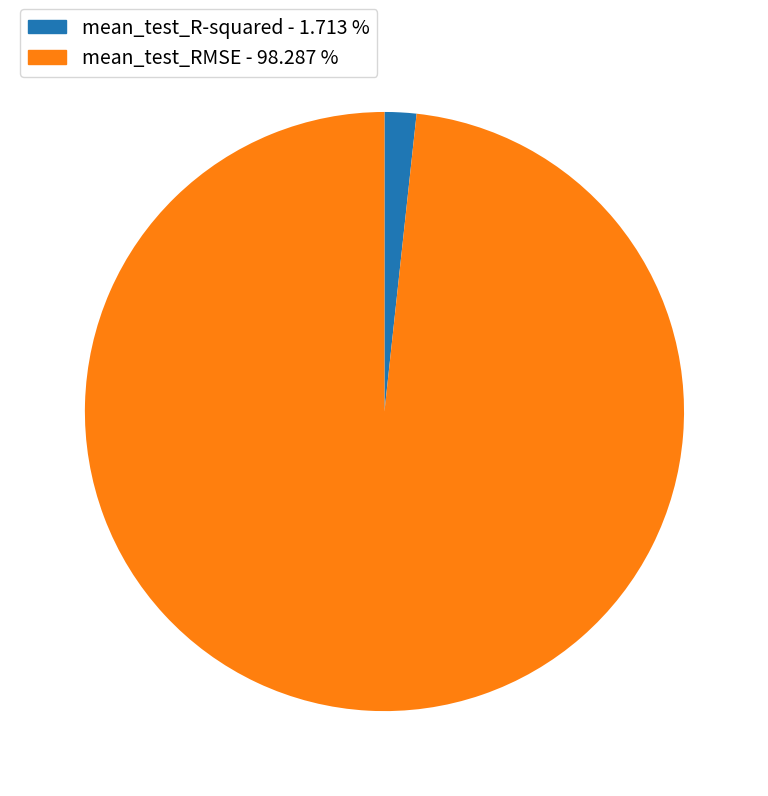

Rank the categories by value from highest to lowest.

mean_test_RMSE, mean_test_R-squared